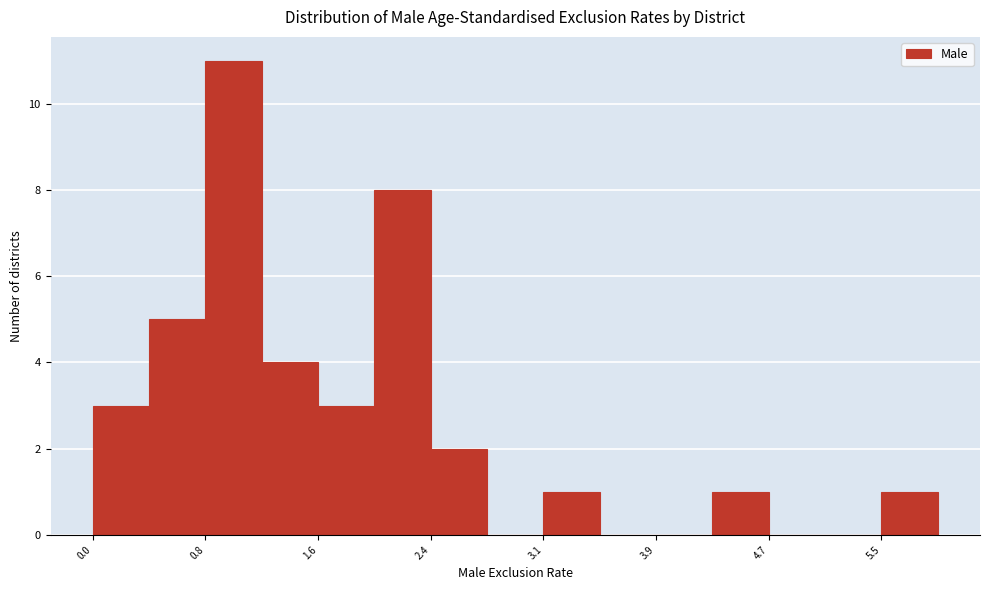

Read against the x-axis, roughly where is the centre of the tallest bar?

1.0